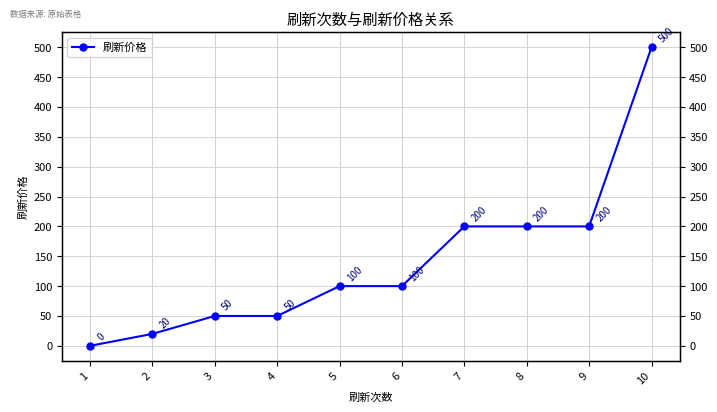

True or false: there are more than 0 points higher than both neighbors.

False